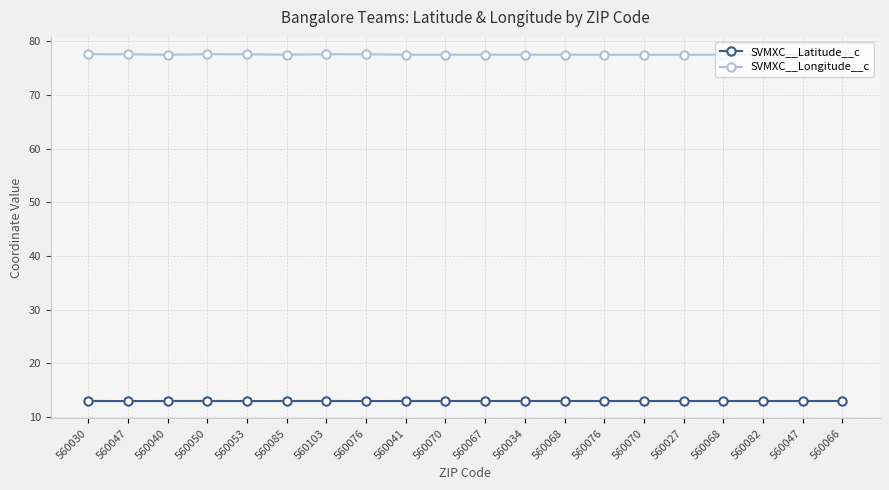

What are all the series names shown in the legend?

SVMXC__Latitude__c, SVMXC__Longitude__c